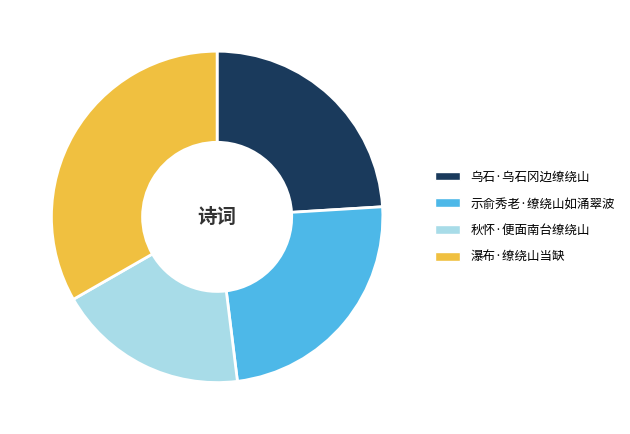

Do 示俞秀老·缭绕山如涌翠波 and 乌石·乌石冈边缭绕山 together represent more than half of the pie?

No